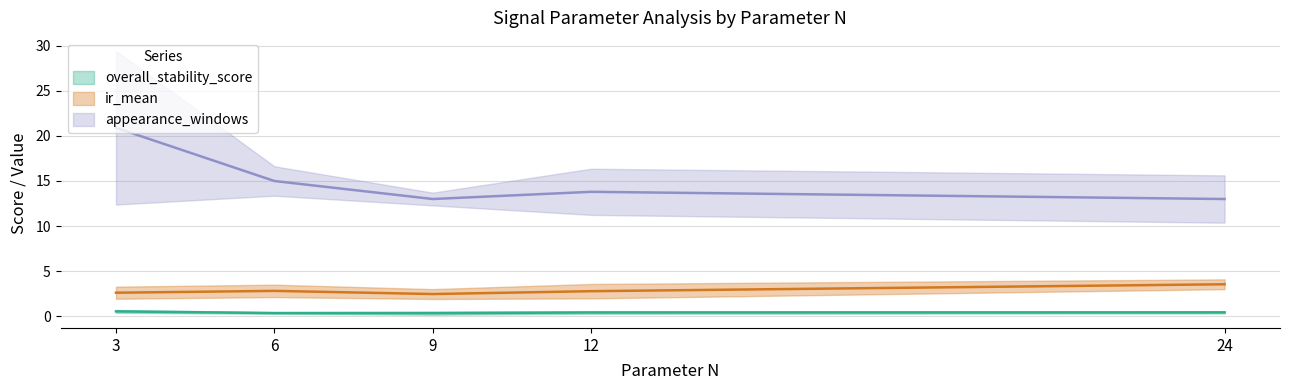

Does the chart have visible grid lines?

Yes